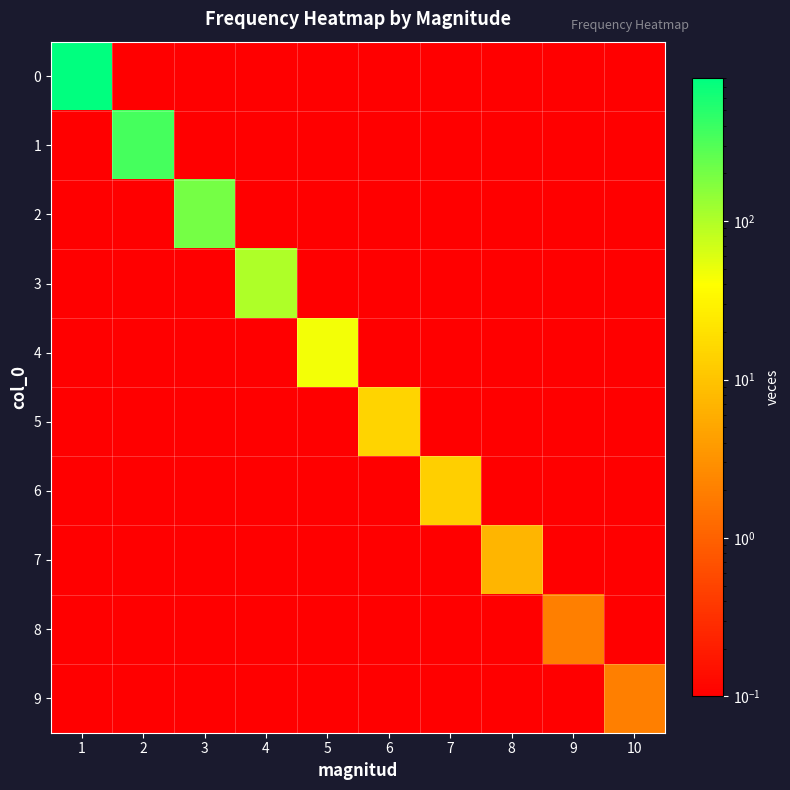

Between 2 and 3, which is larger?

2